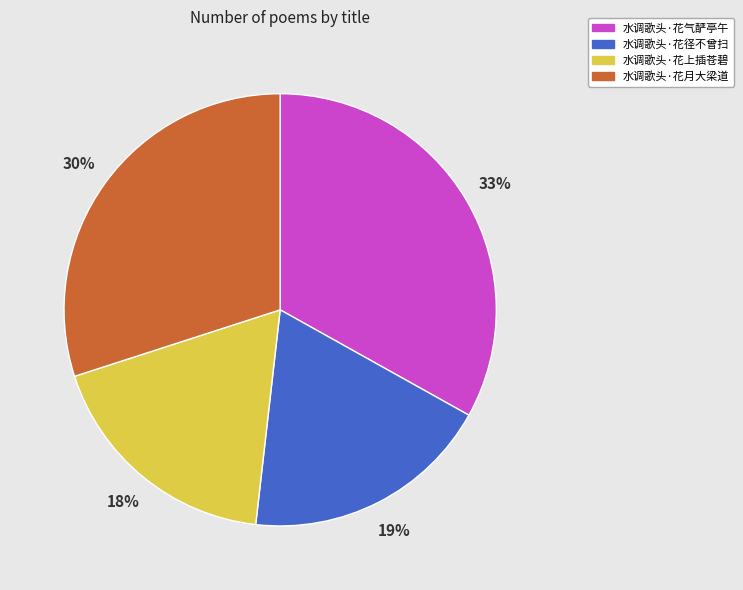

To the nearest percent, what is the average slice percentage?

25%